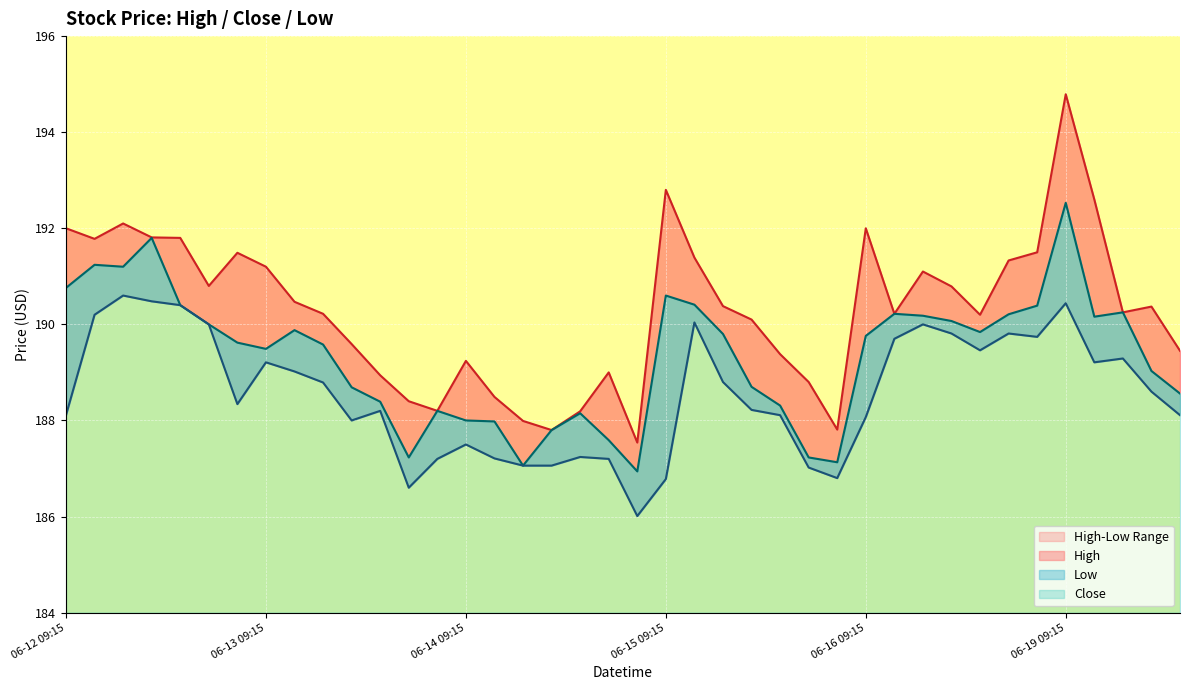

The value of Low at 06-13 12:15 is 188.0. True or false?

True